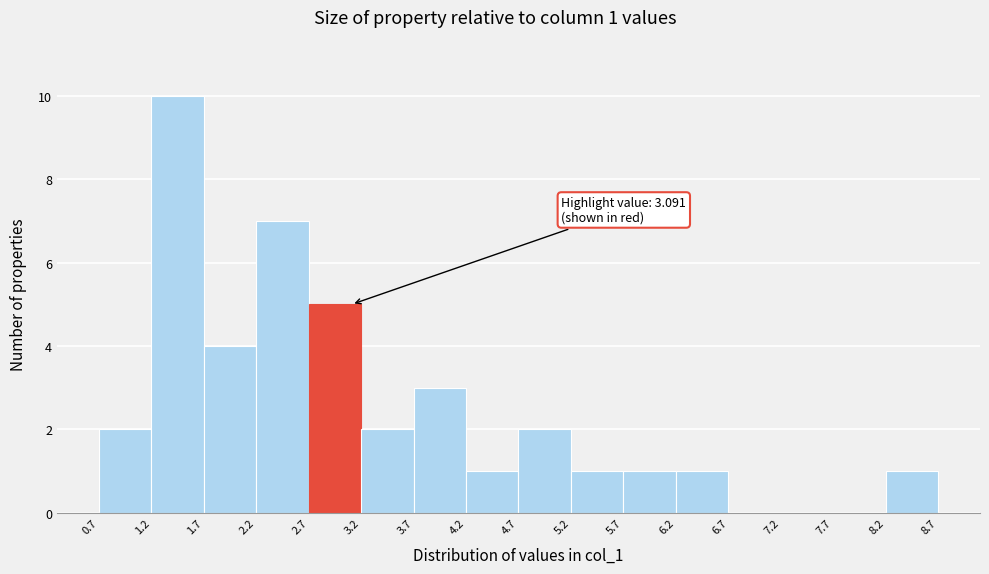

Which range on the x-axis has the tallest bar?

1.2 to 1.7